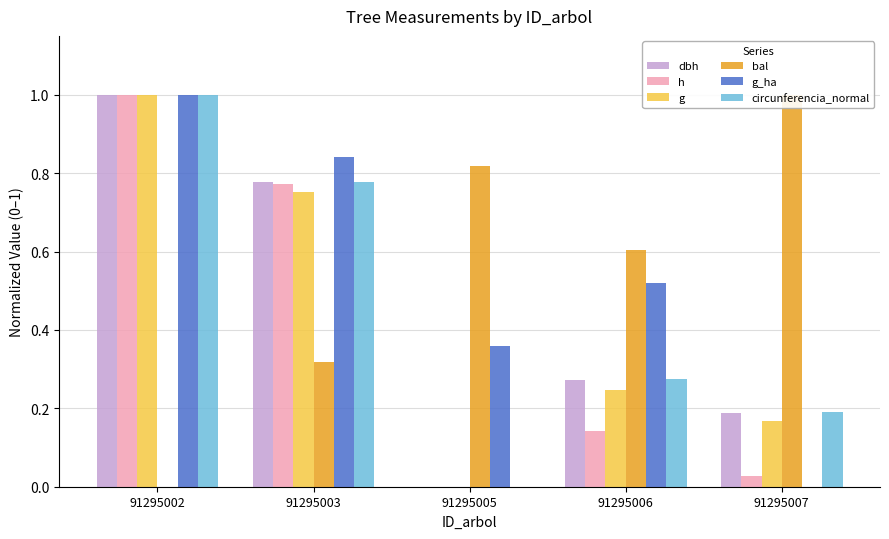

What is the difference between the highest and lowest values at 91295005?

0.8